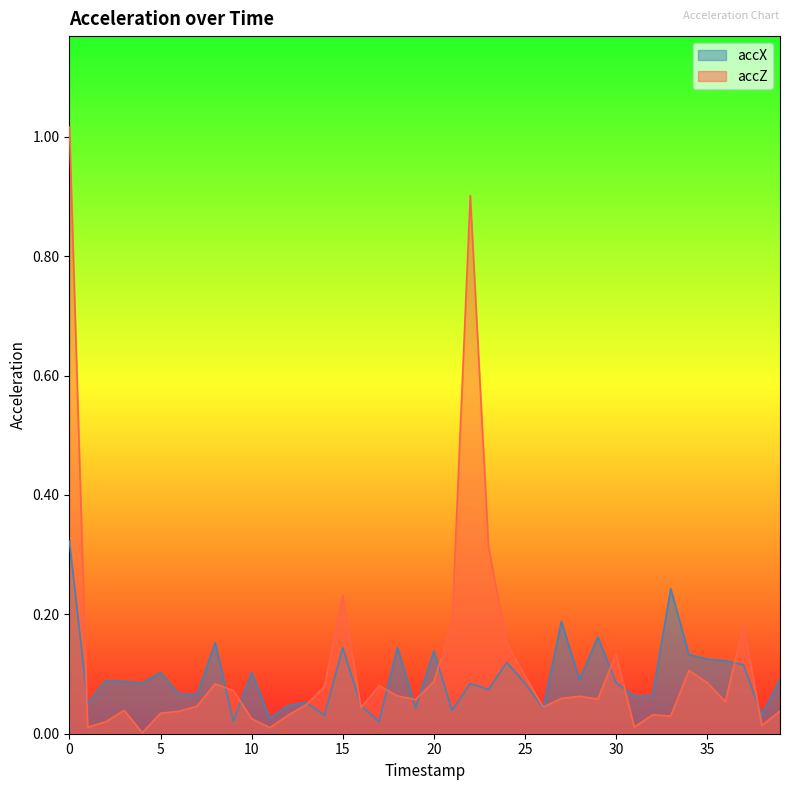

What is the difference between the highest and lowest values at 39?

0.1